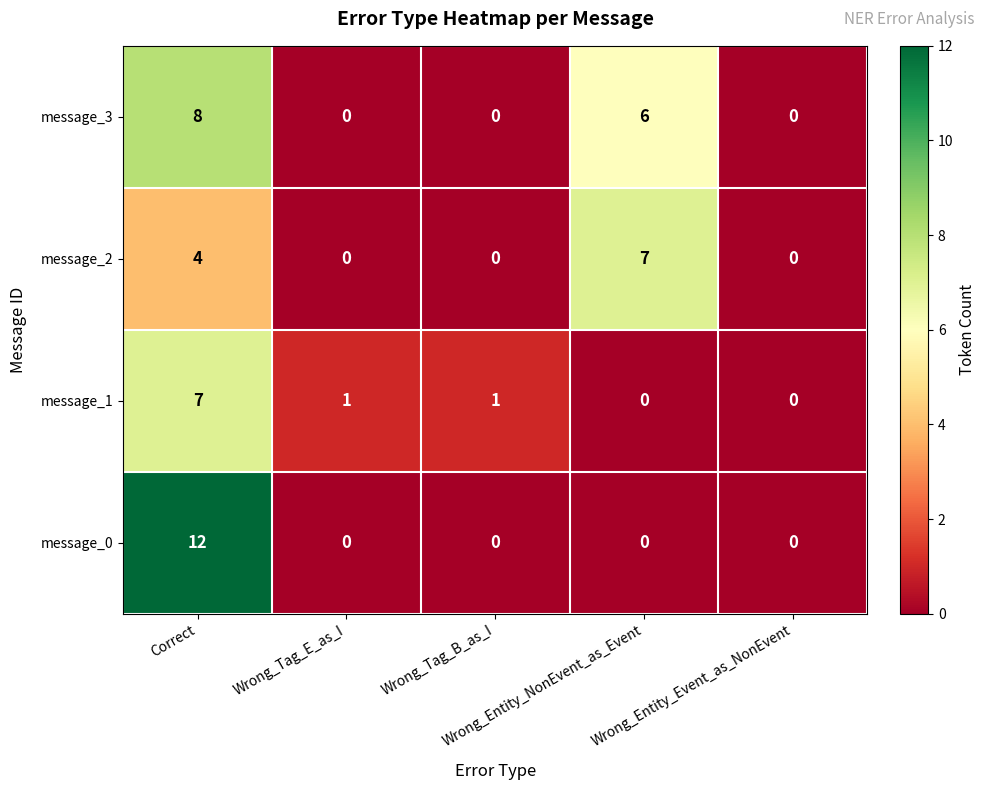

At which category is the sum across all series the highest?

Correct